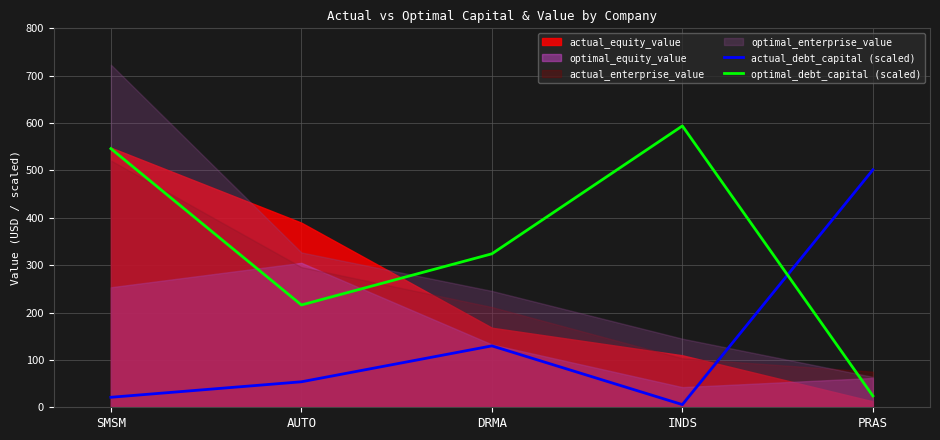

Which label corresponds to the smallest value in the chart?

INDS